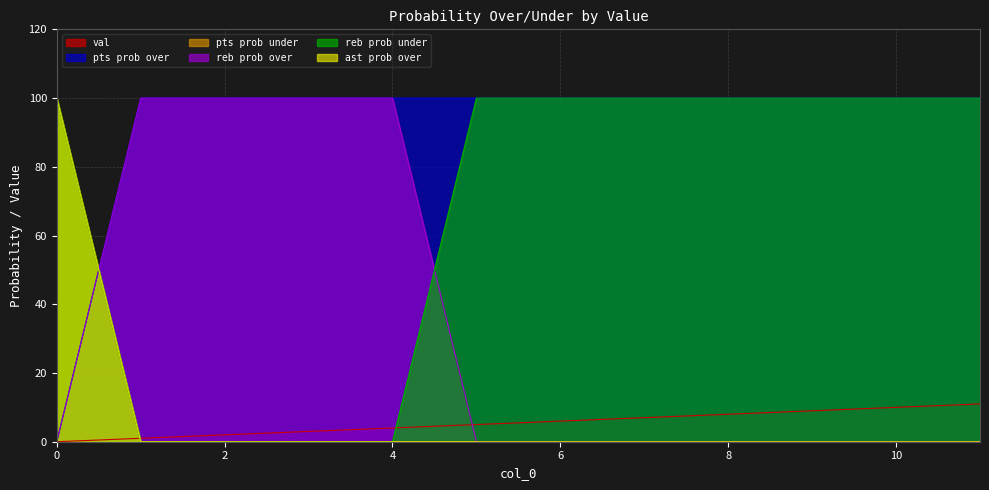

What is the sum of all ast prob over values?

100